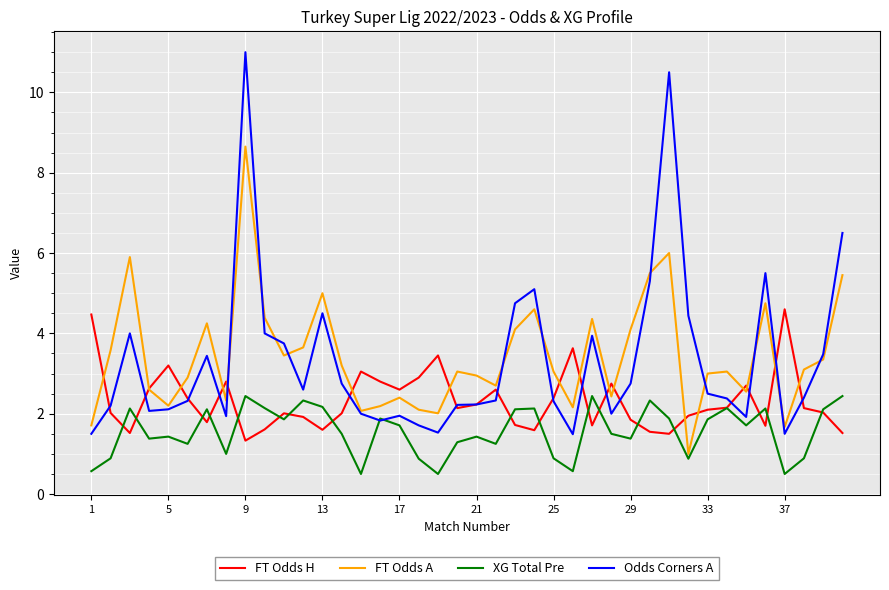

How many distinct data groups are displayed?

4